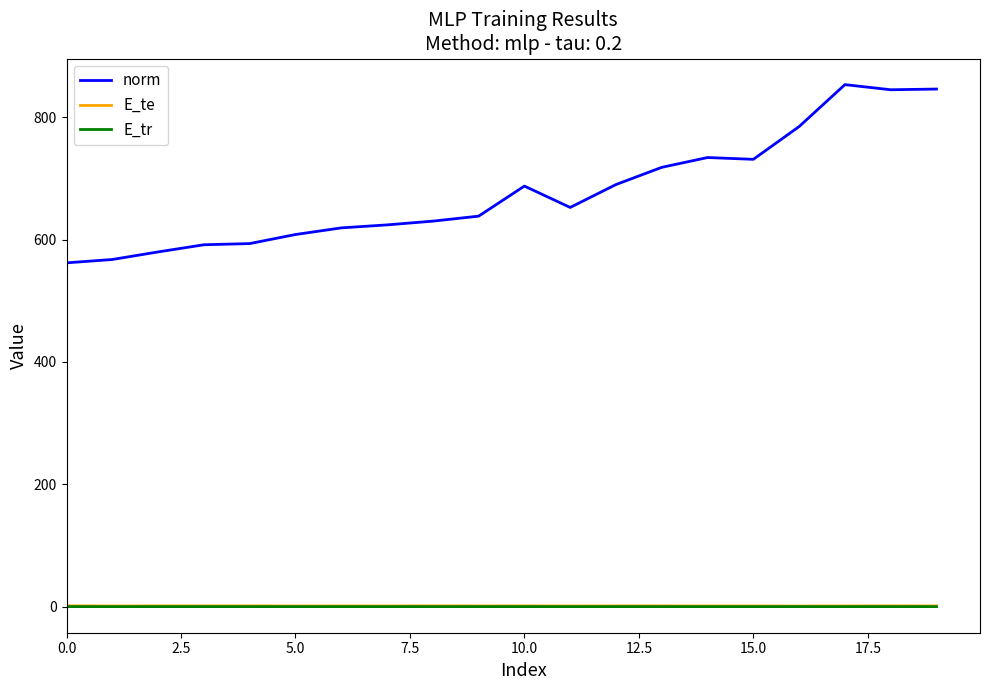

What is the sum of all norm values?

13553.4